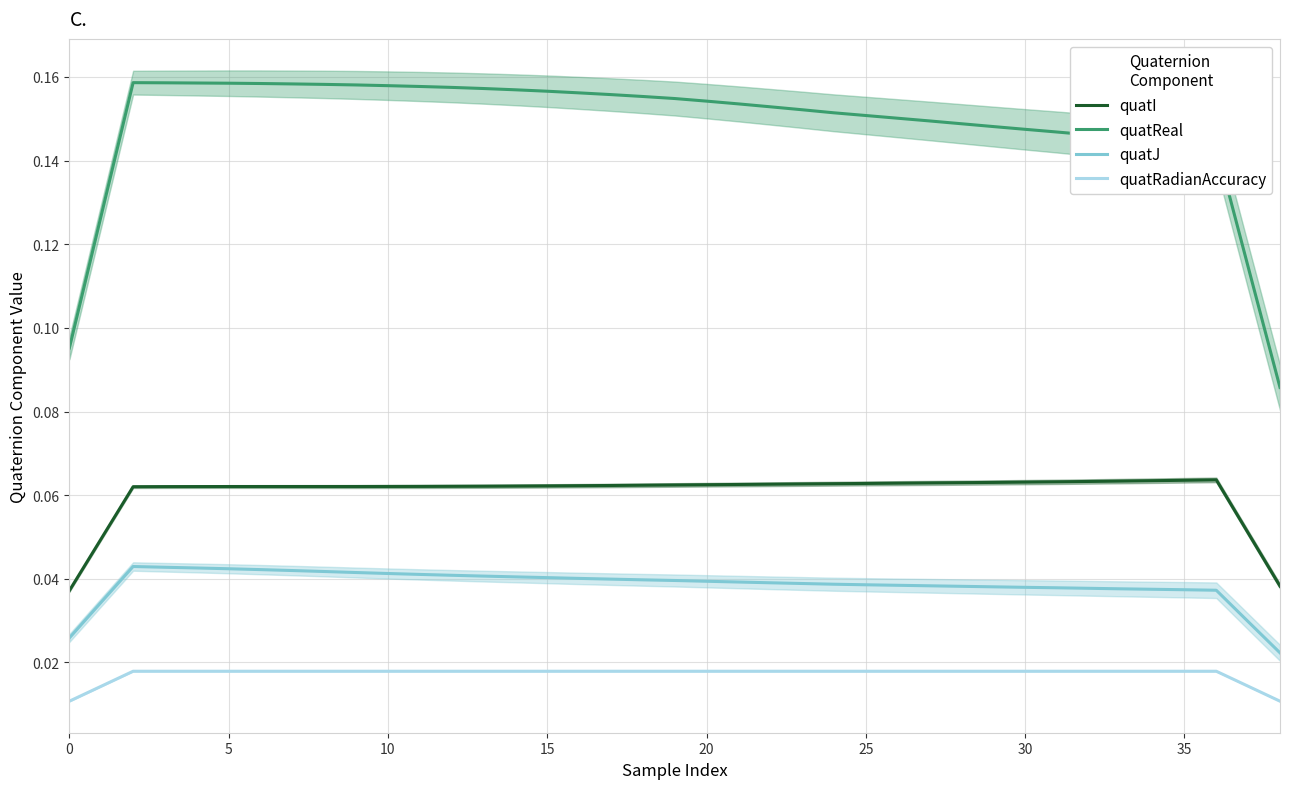

What is the total value across all series at 19?

0.3